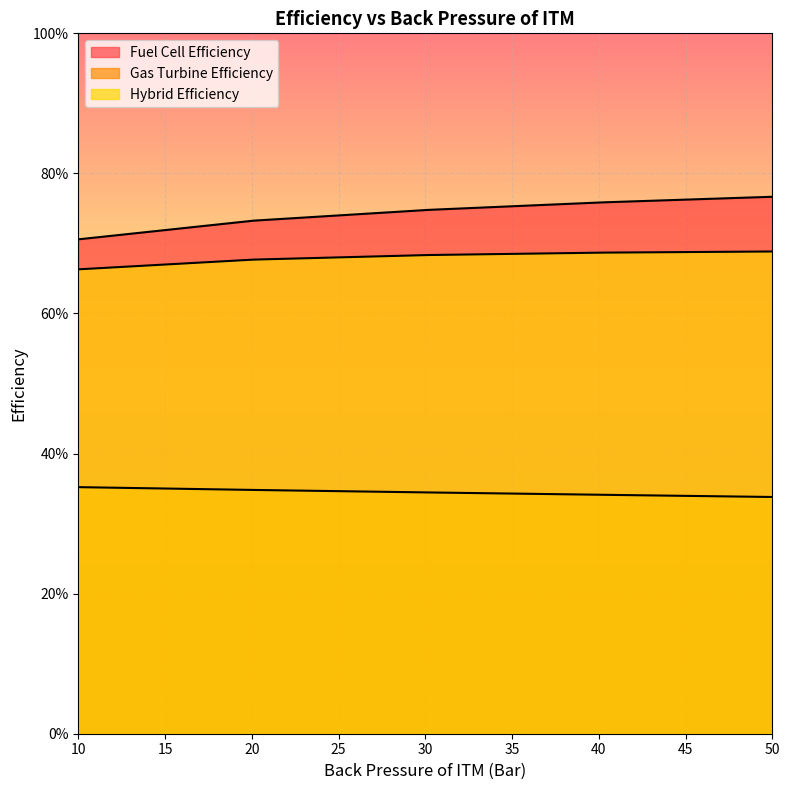

At which label is Gas Turbine Efficiency closest to 0?

50